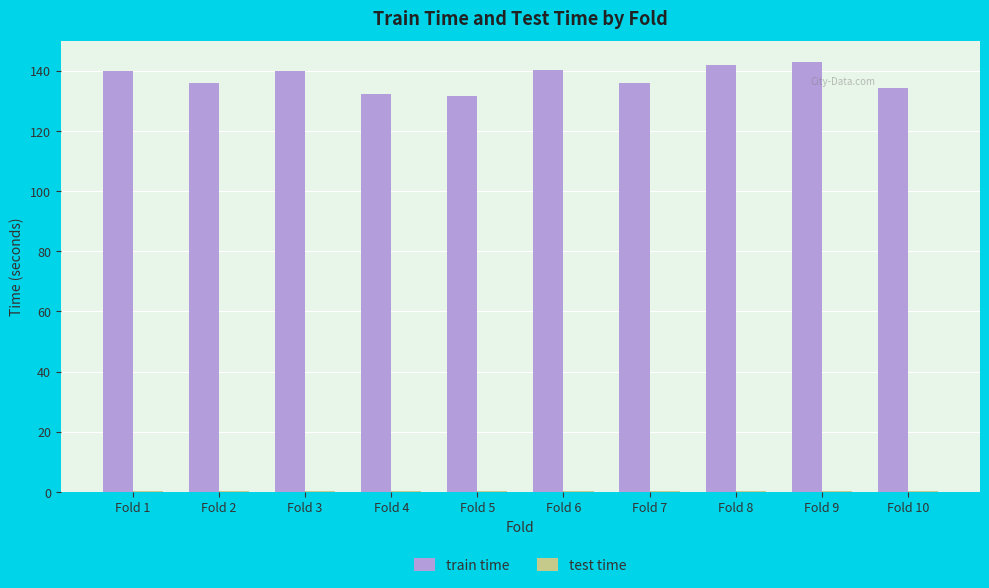

Which series has the largest total across all categories?

train time